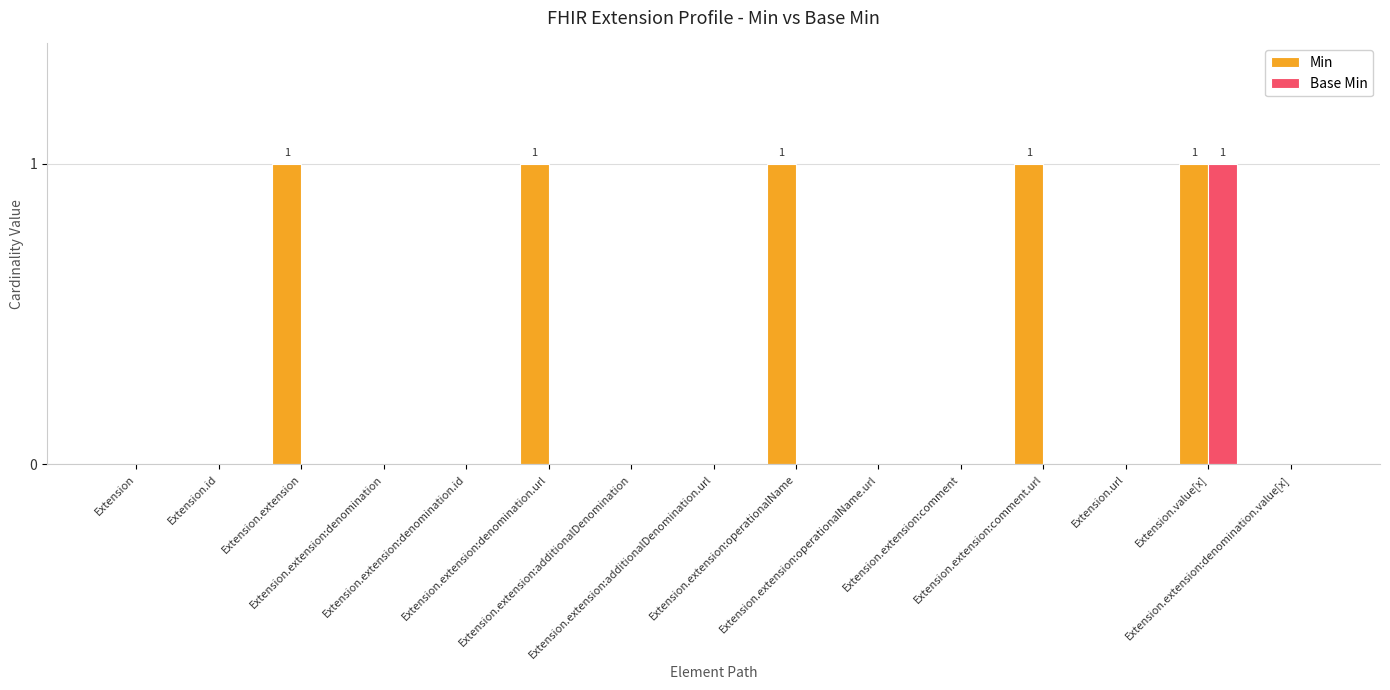

Reading left to right, what are all the values shown in this chart?

Min: 0	0	1	0	0	1	0	0	1	0	0	1	0	1	0
Base Min: 0	0	0	0	0	0	0	0	0	0	0	0	0	1	0